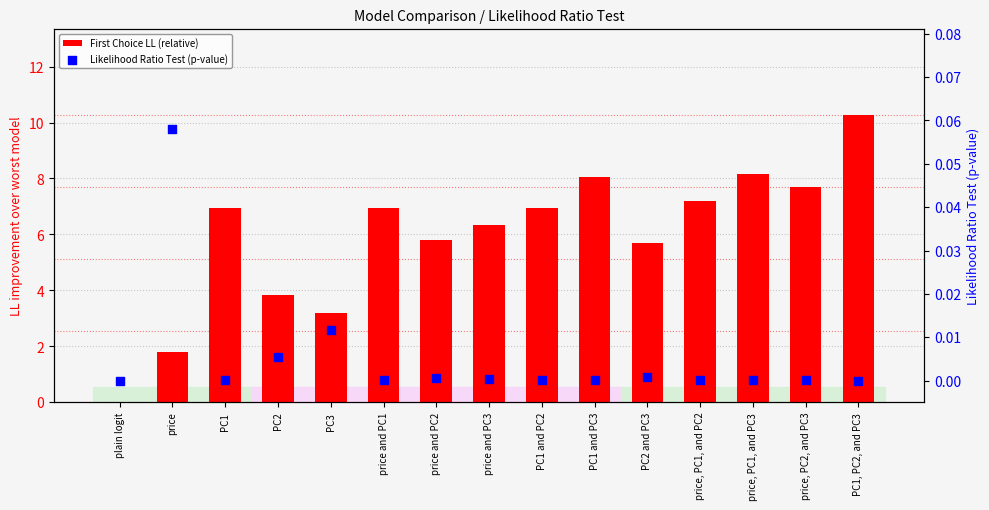

Which series contains the highest Y value?

First Choice LL (relative)